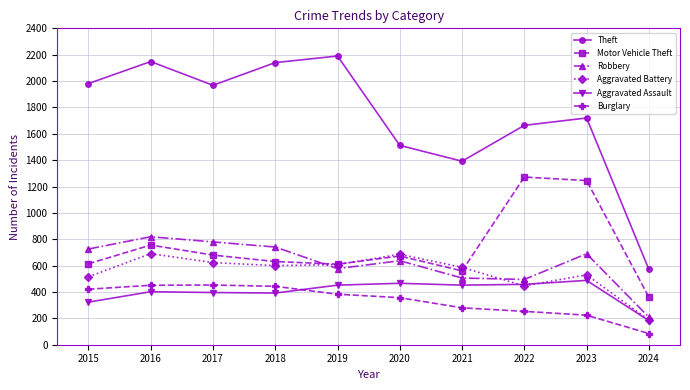

The Aggravated Assault series shows 672 at 2016. True or false?

False